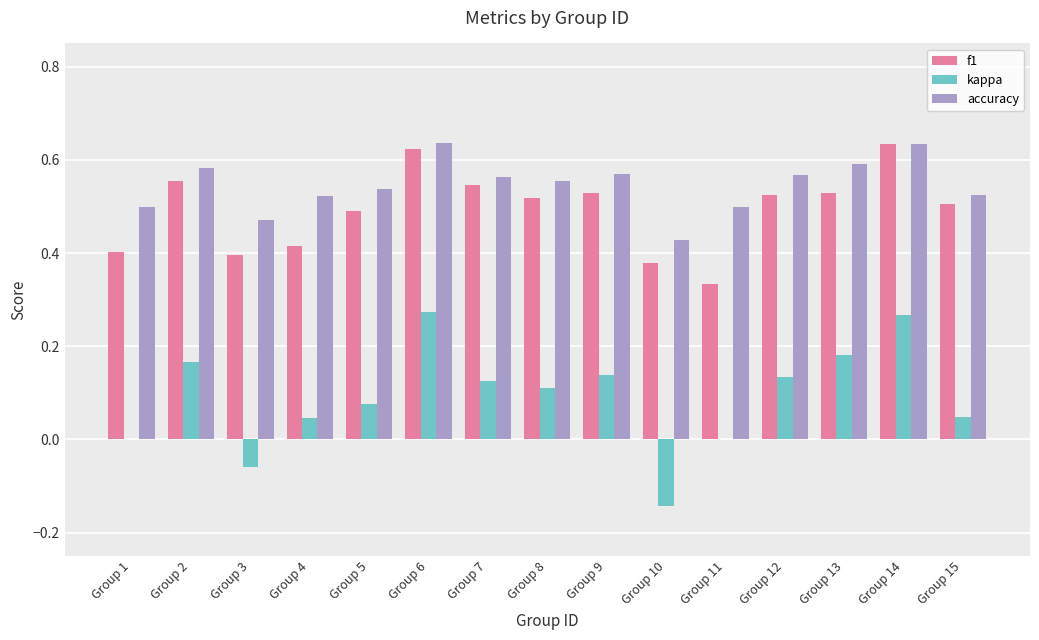

Which series has the largest total across all categories?

accuracy